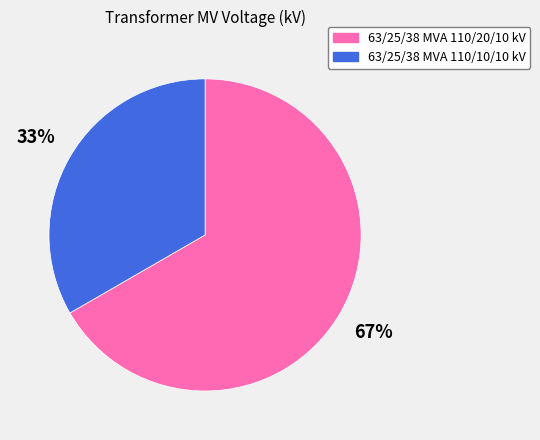

Does 63/25/38 MVA 110/10/10 kV account for over 50% of the chart?

No